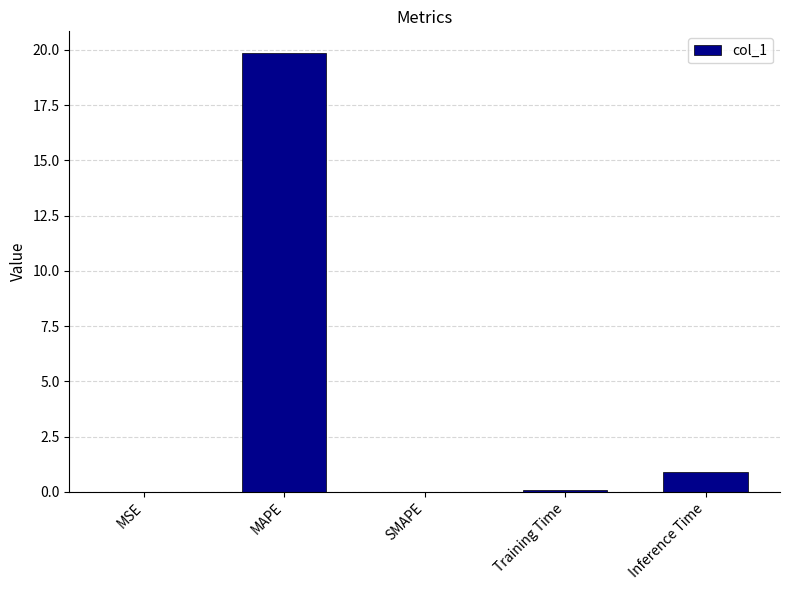

What is the maximum value shown in the chart?

19.8